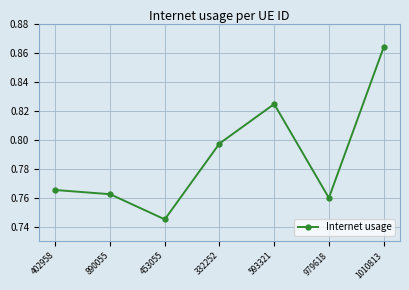

How many lines are shown in the chart?

1